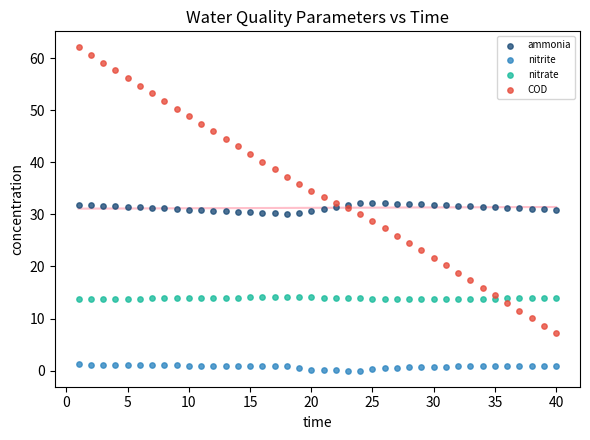

Which series contains the highest Y value?

COD